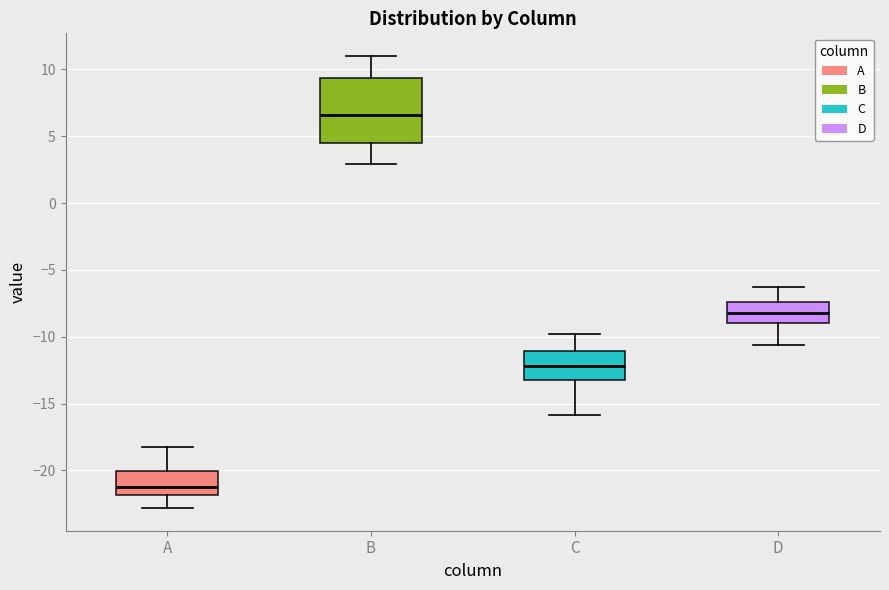

Reading left to right, read every box against the y-axis: the position of its median line, the range the box covers, and the ends of its whiskers. The values are not printed on the chart, so give them approximately, as read against the axis.

A: median -21.5, box -22.0 to -20.0, whiskers -23.0 to -18.0
B: median 6.5, box 4.5 to 9.5, whiskers 3.0 to 11.0
C: median -12.0, box -13.0 to -11.0, whiskers -16.0 to -10.0
D: median -8.0, box -9.0 to -7.5, whiskers -10.5 to -6.5